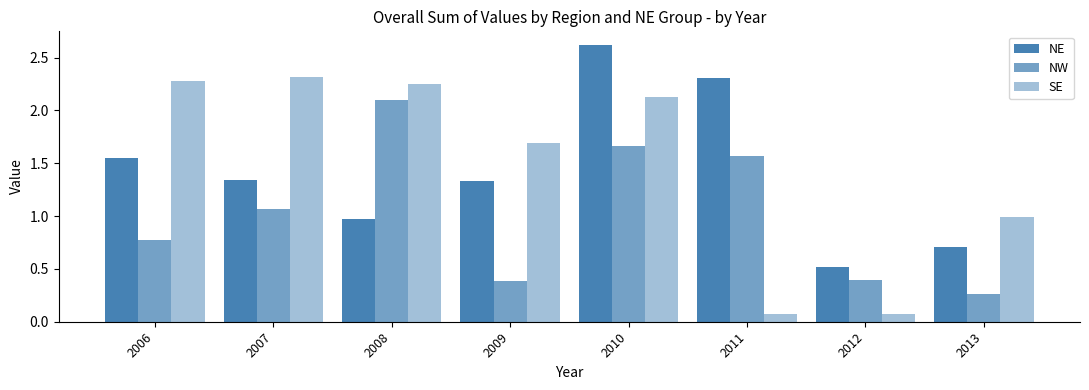

At which category is the sum across all series the highest?

2010